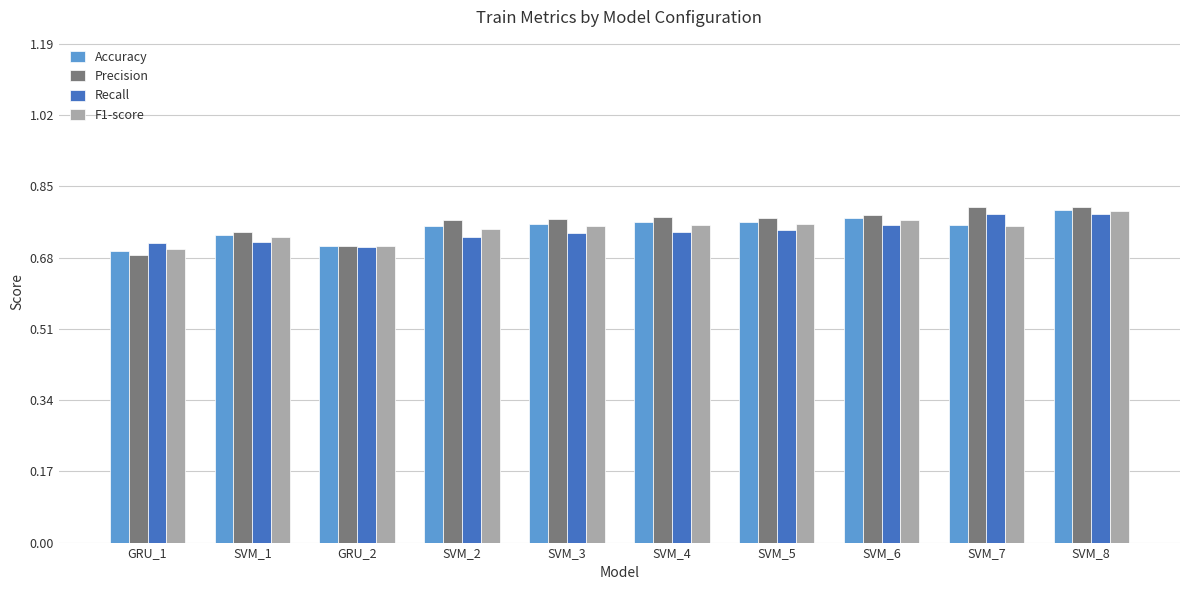

What is the sum of all Recall values?

7.4